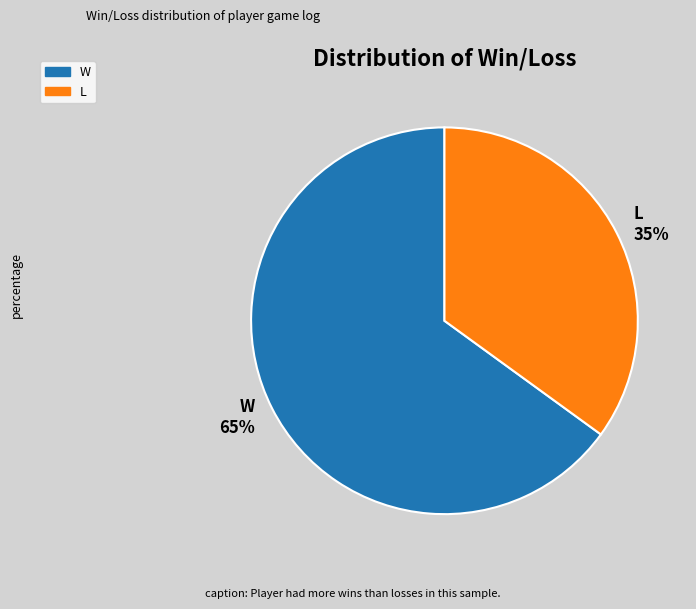

The L slice represents 35% of the pie. True or false?

True